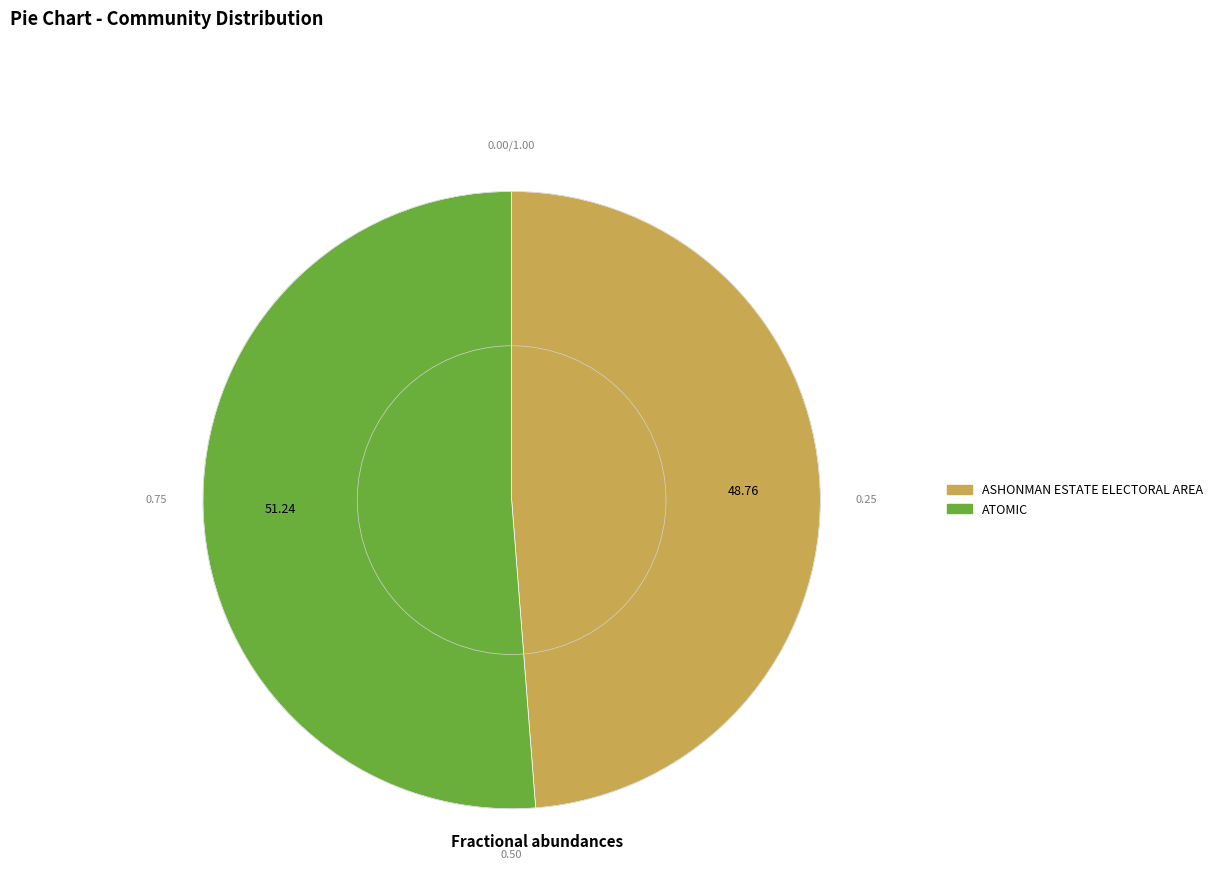

How many segments does this pie chart have?

2